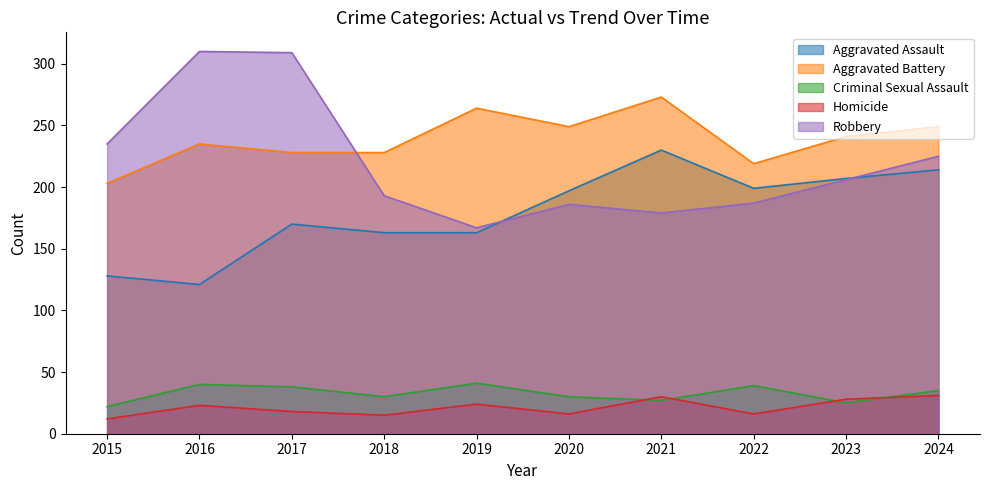

At how many categories does at least one series exceed 137?

10